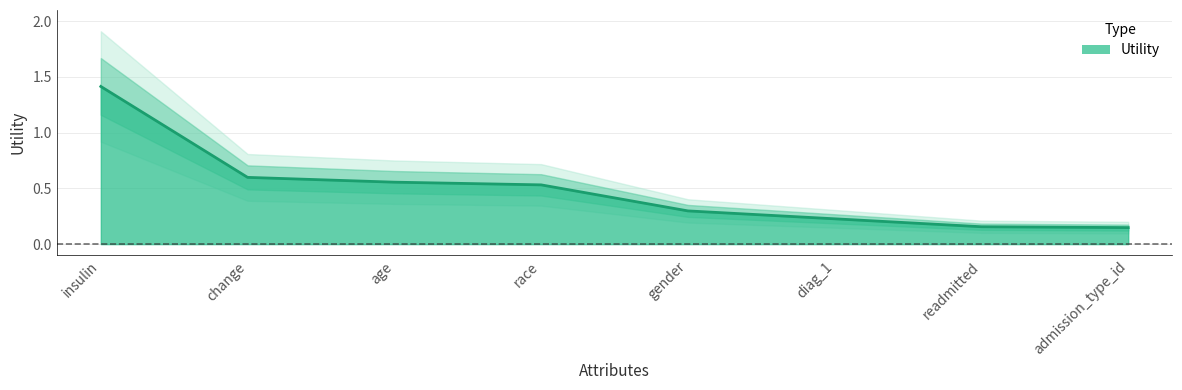

Reading left to right, extract all data points from this chart.

1.4	0.6	0.6	0.5	0.3	0.2	0.2	0.1